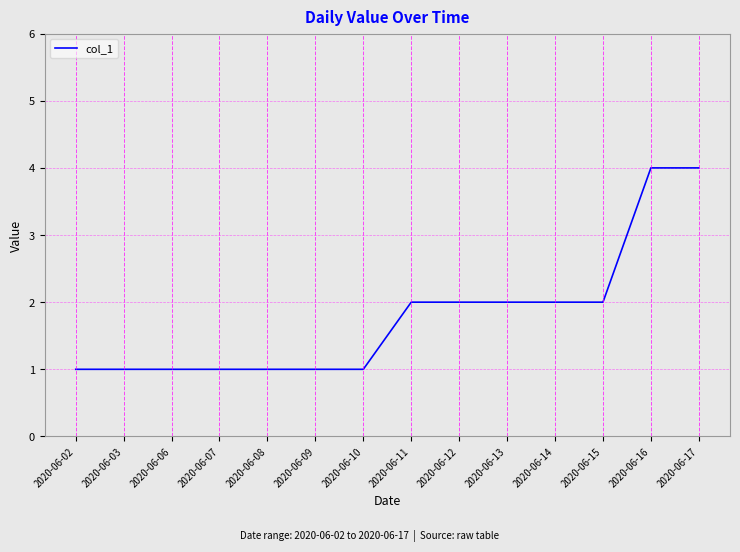

Reading left to right, list all the values displayed in this chart.

1	1	1	1	1	1	1	2	2	2	2	2	4	4